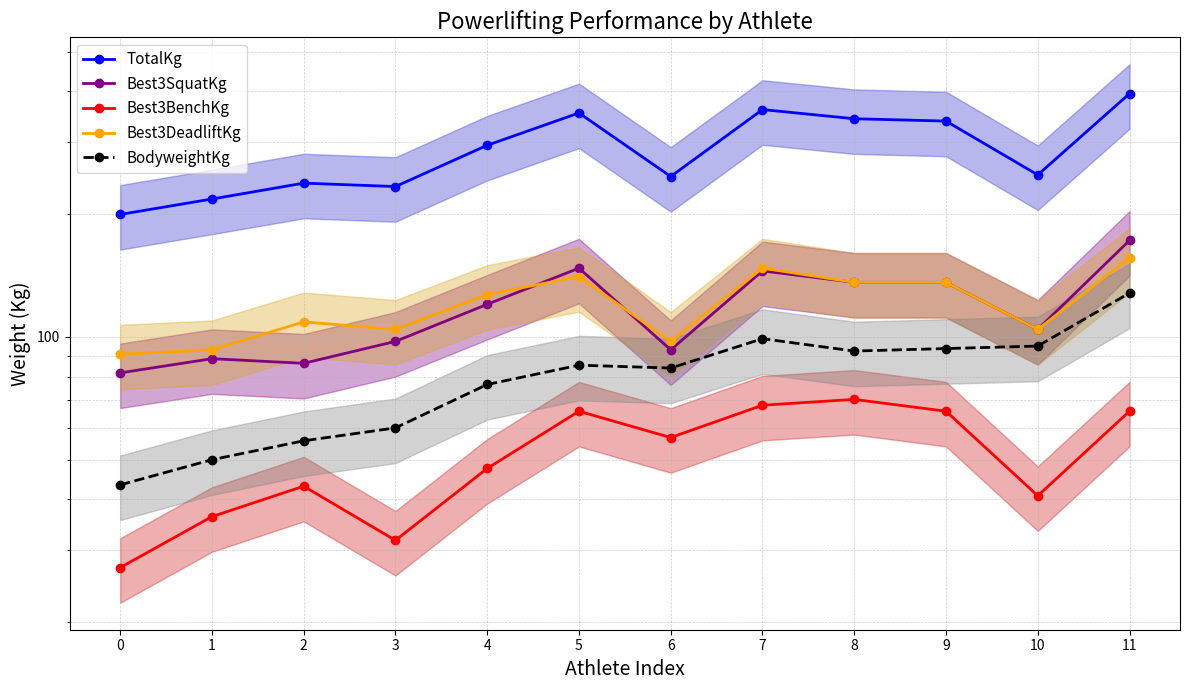

What are all the series names shown in the legend?

TotalKg, Best3SquatKg, Best3BenchKg, Best3DeadliftKg, BodyweightKg